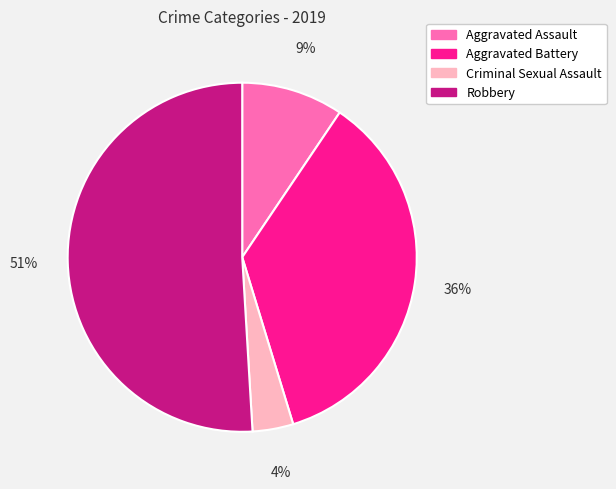

Between Robbery and Aggravated Battery, which is larger?

Robbery